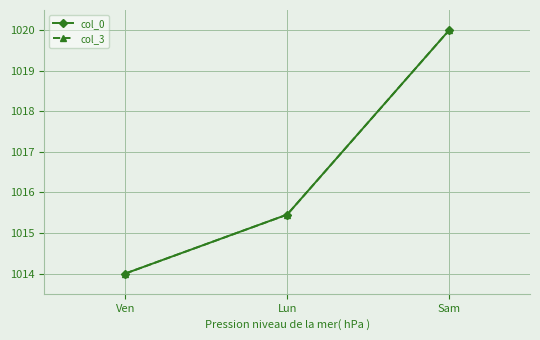

Does the chart have visible grid lines?

Yes